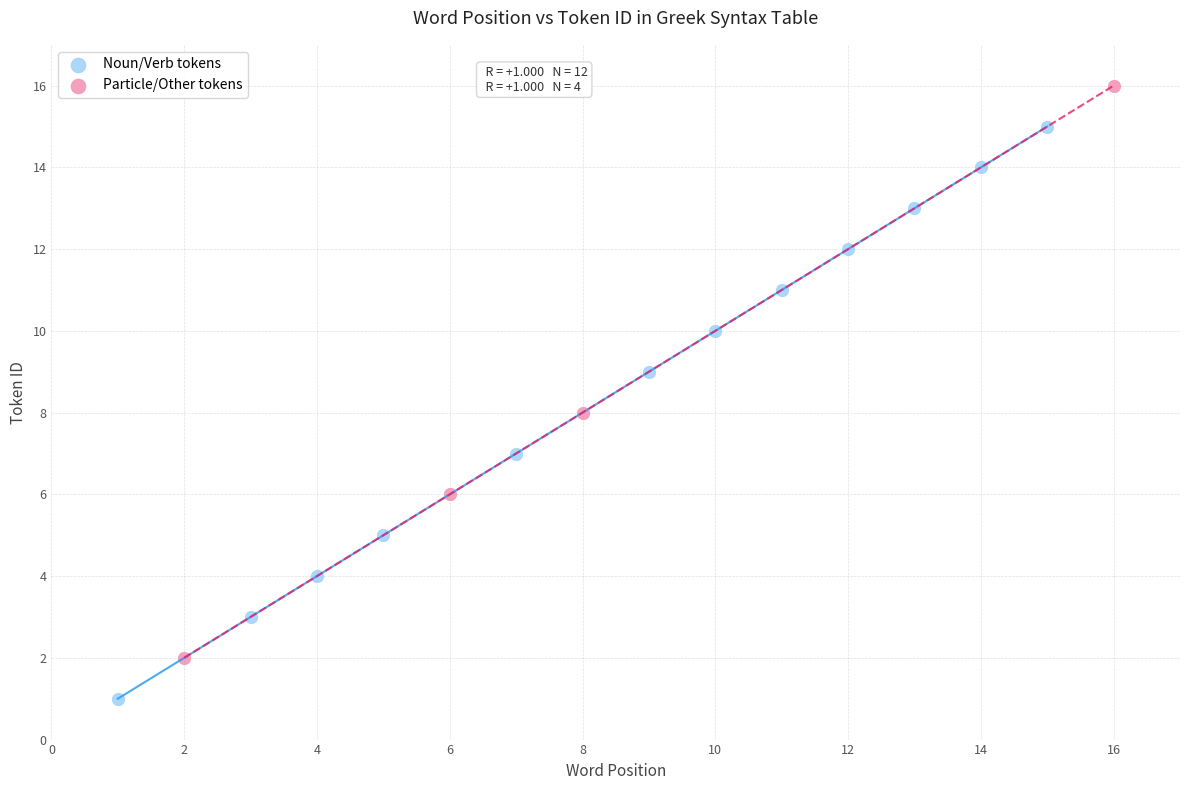

Which series reaches the maximum Y coordinate?

Particle/Other tokens